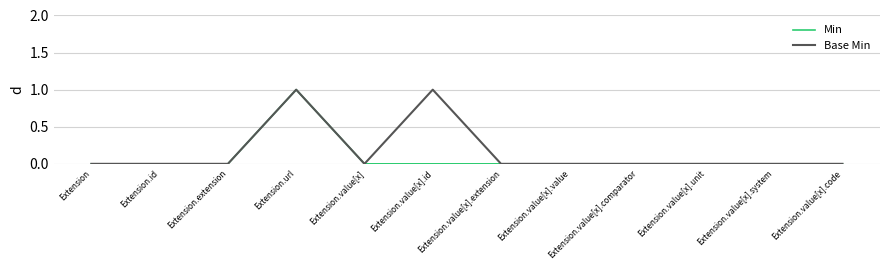

Count the number of data series in this chart.

2